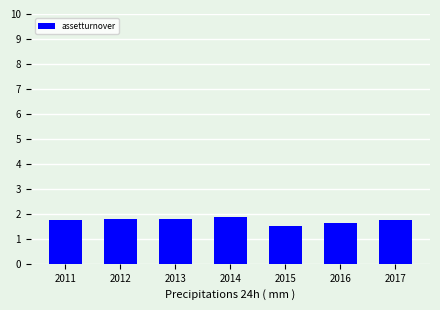

What is the value of the 7th bar from the left?

1.7